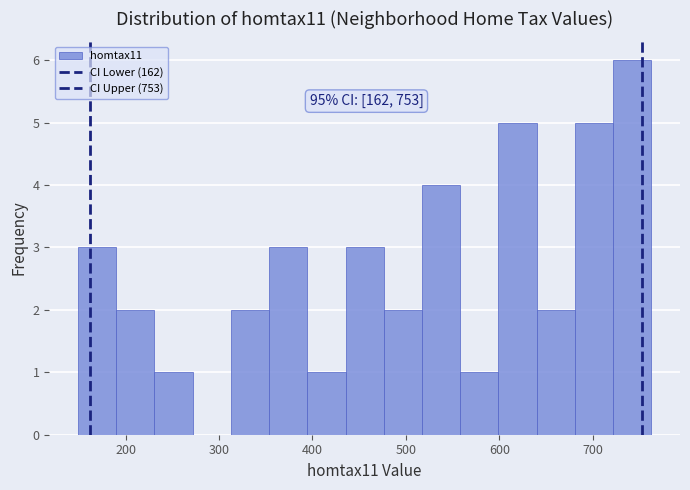

Which range on the x-axis has the tallest bar?

720 to 760